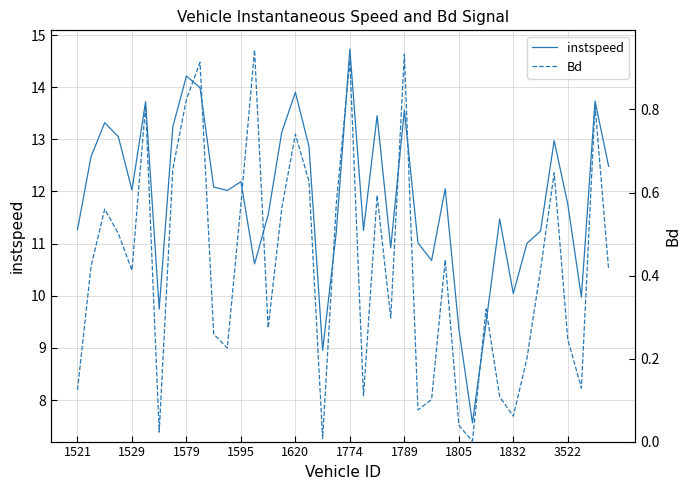

What is the minimum value for instspeed?

7.6